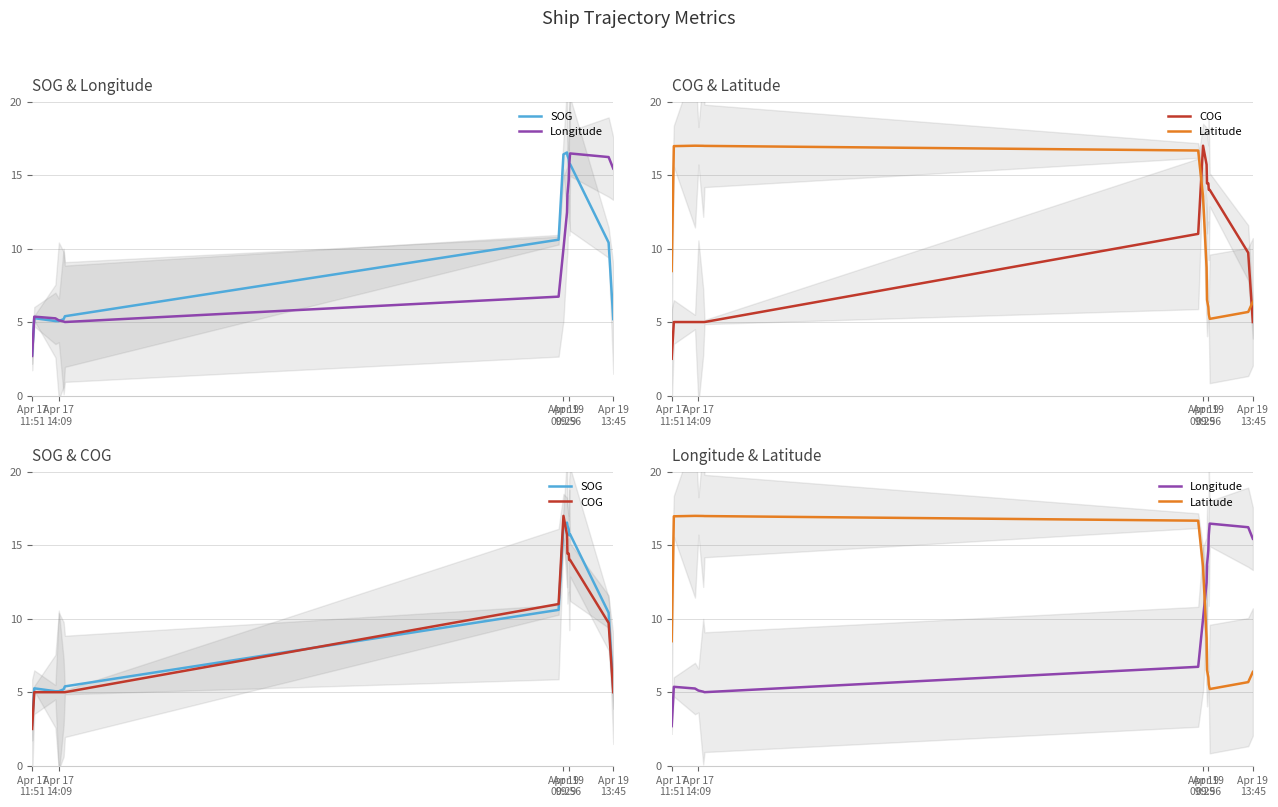

How many values in the COG series exceed 9?

8